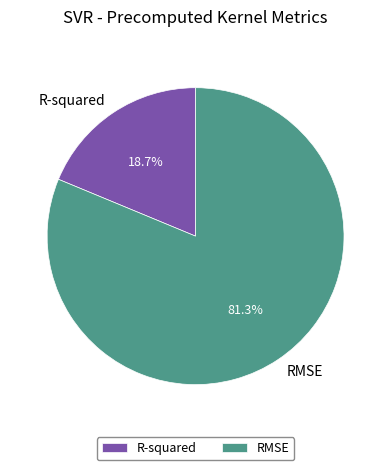

Rank the categories by value from lowest to highest.

R-squared, RMSE